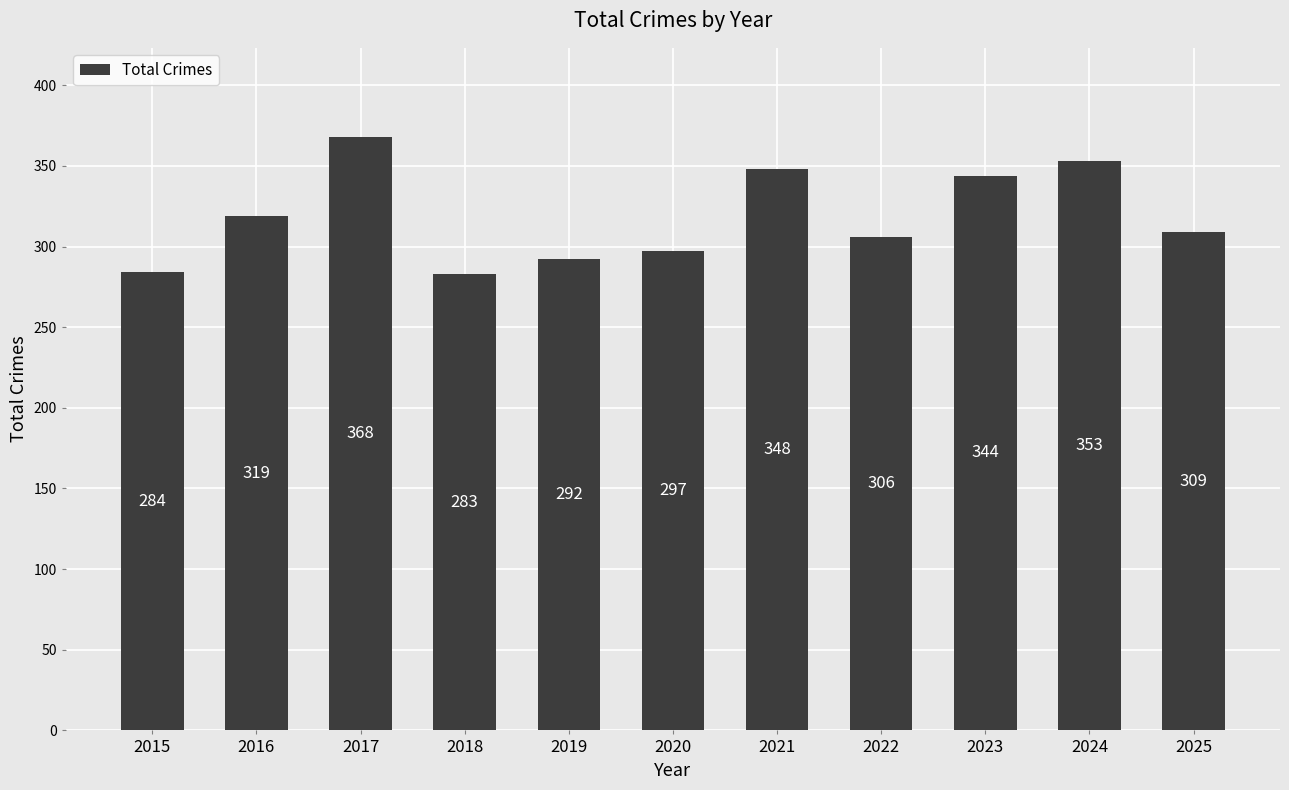

The chart shows a value of 284 at 2015. True or false?

True